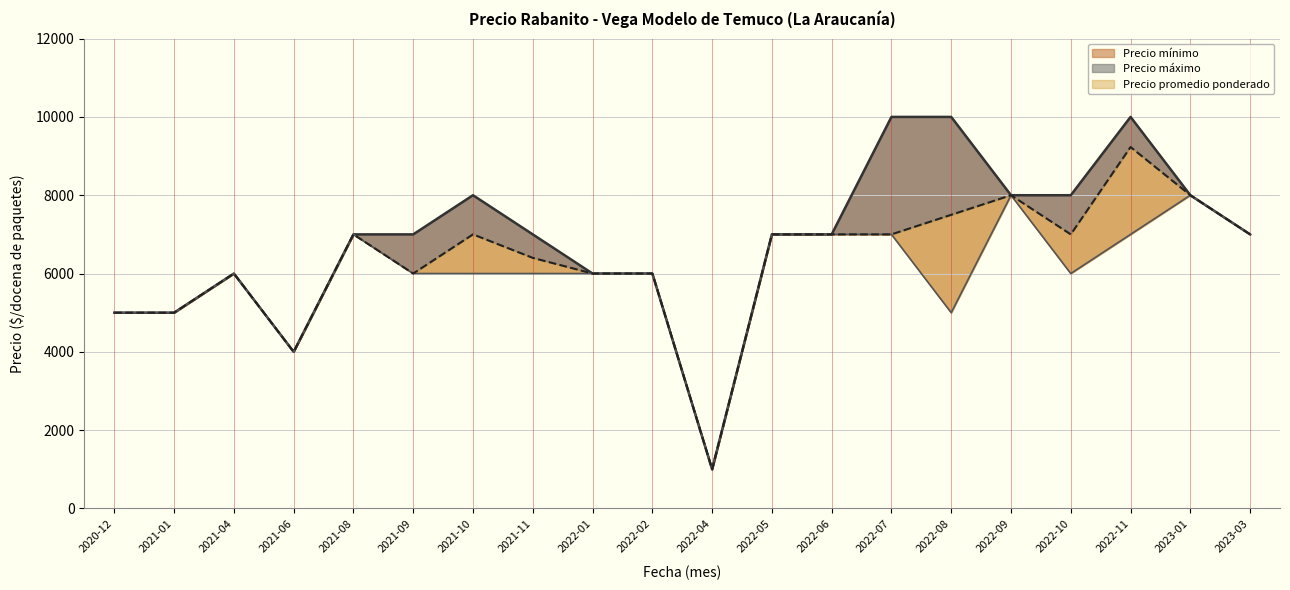

Is it true that Precio máximo equals 2939 at 2022-08?

False